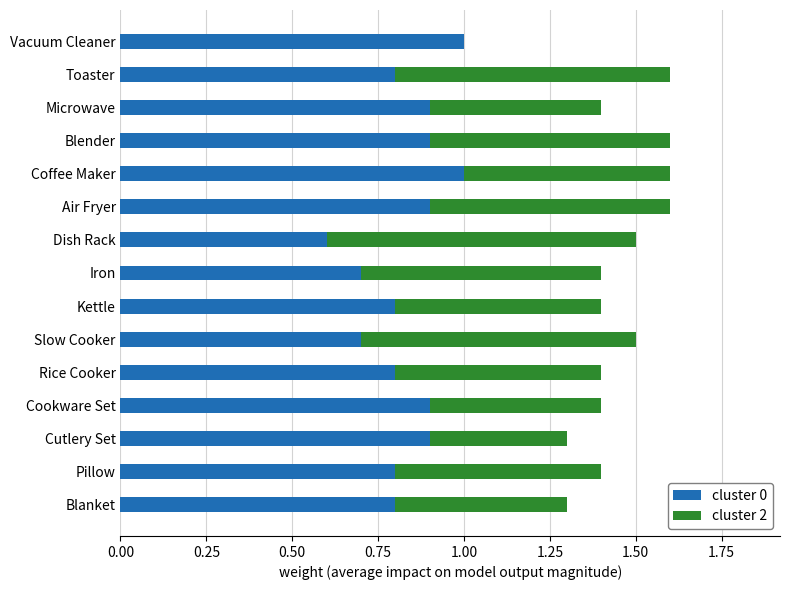

What is the total value across all series at Slow Cooker?

1.5